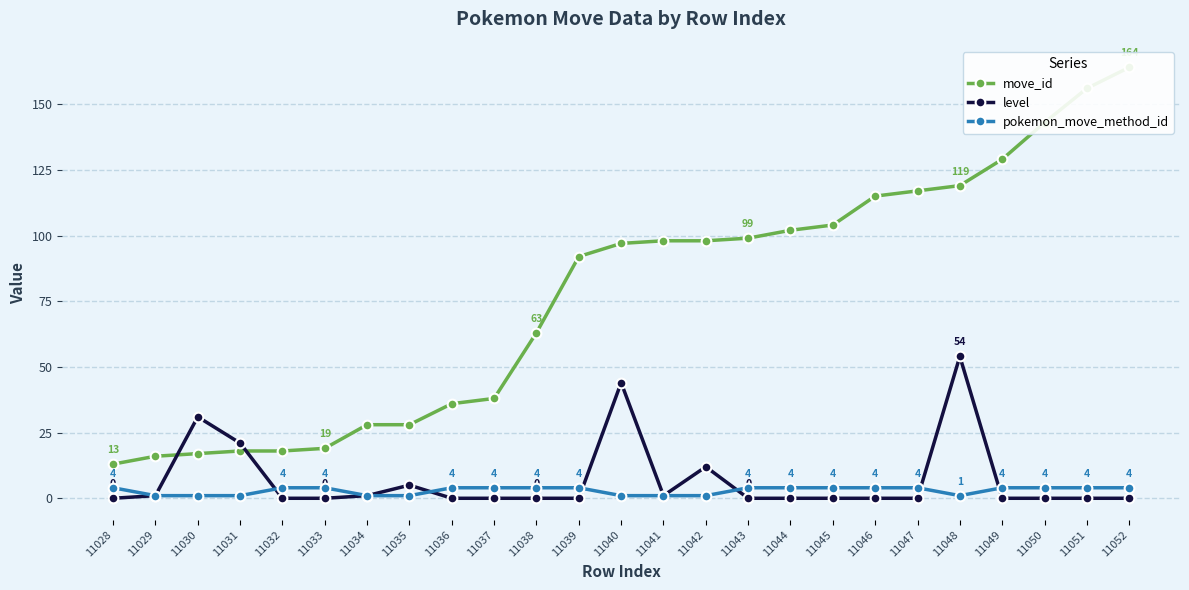

What is the average value of the move_id series?

77